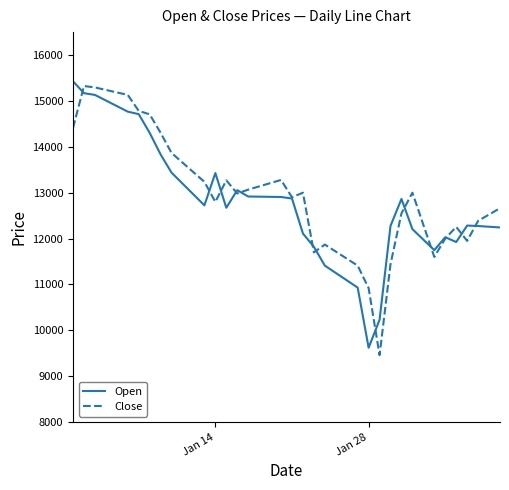

What is the maximum value shown in the chart?

15428.5